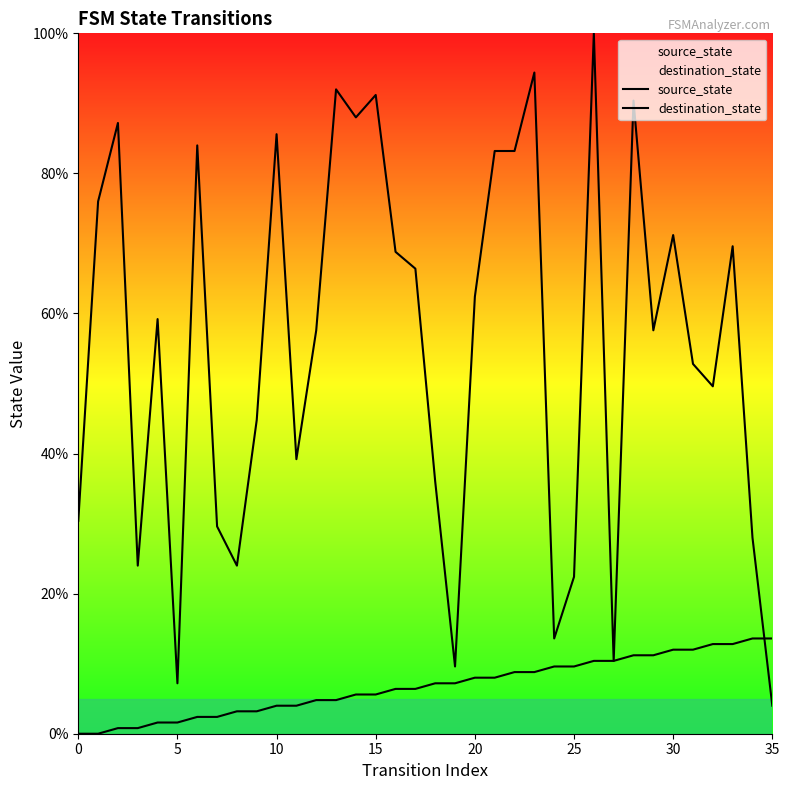

How many times do source_state and destination_state cross each other?

1